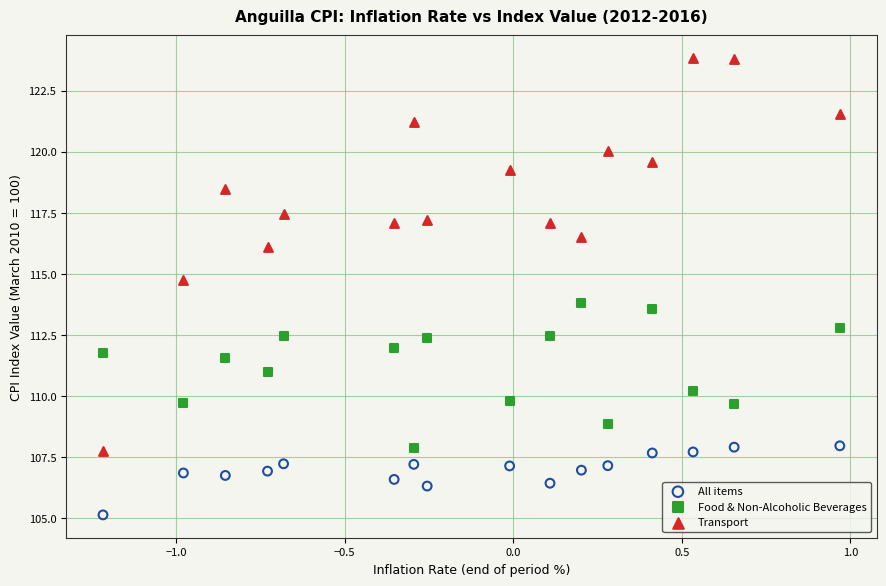

Which series has the largest Y range (max minus min)?

Transport